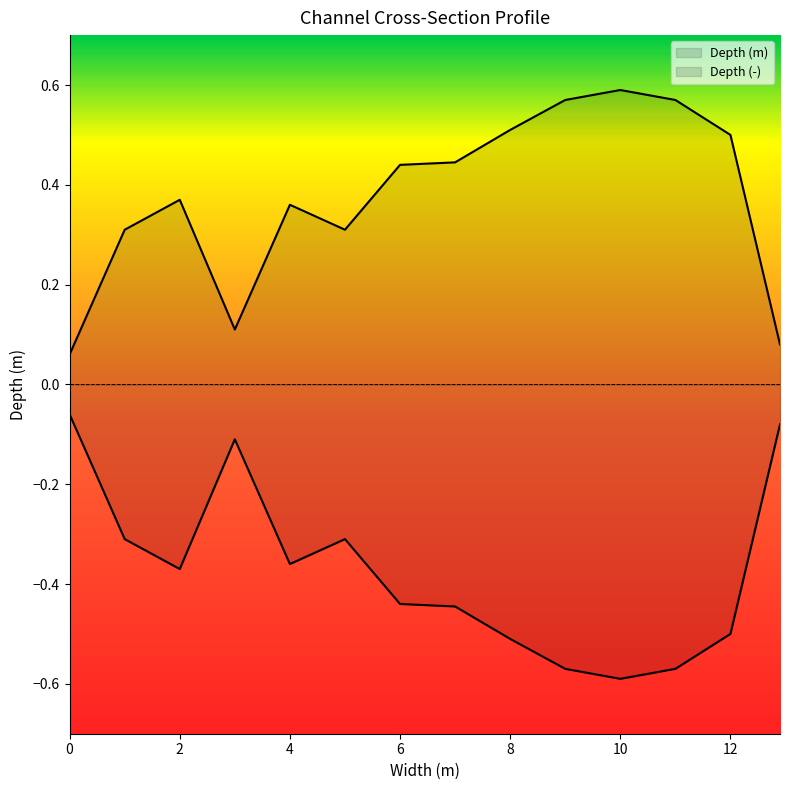

Reading left to right, list all the values displayed in this chart.

Depth (m): 0.1	0.3	0.4	0.1	0.4	0.3	0.4	0.4	0.5	0.6	0.6	0.6	0.5	0.1
Depth (-): -0.1	-0.3	-0.4	-0.1	-0.4	-0.3	-0.4	-0.4	-0.5	-0.6	-0.6	-0.6	-0.5	-0.1